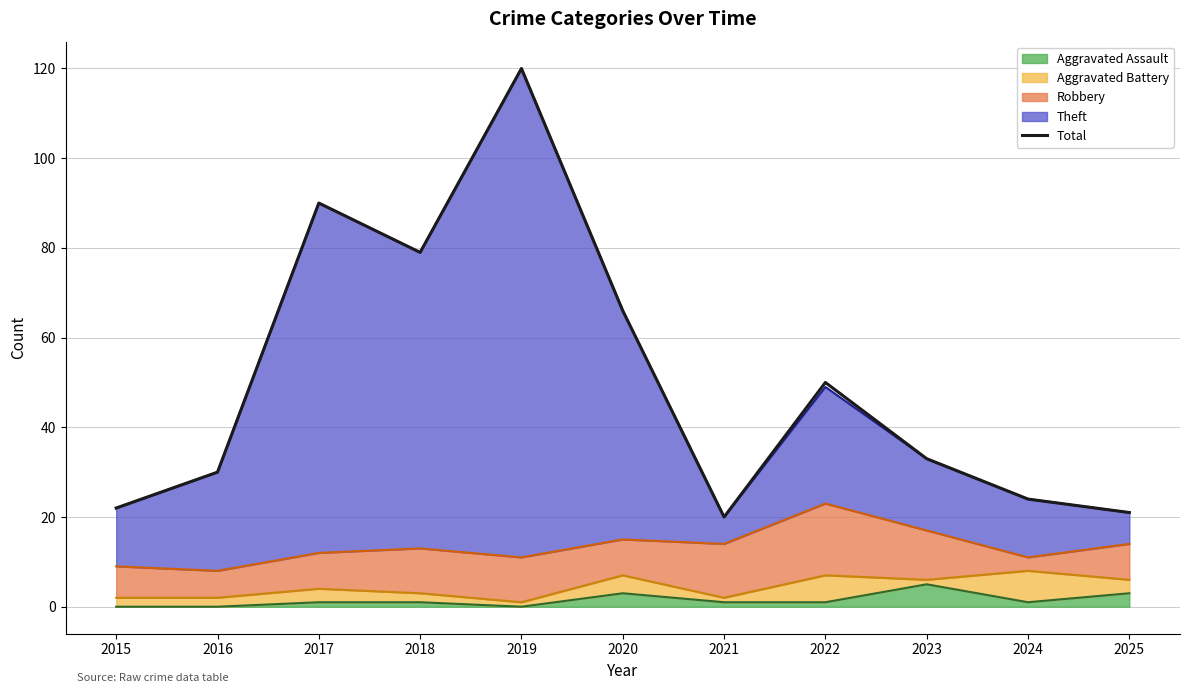

What is the sum of the values at 2022 and 2021?

70